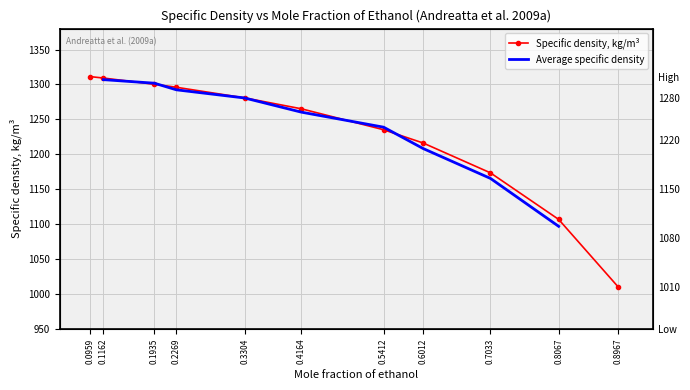

What is the greatest value displayed?

1311.3